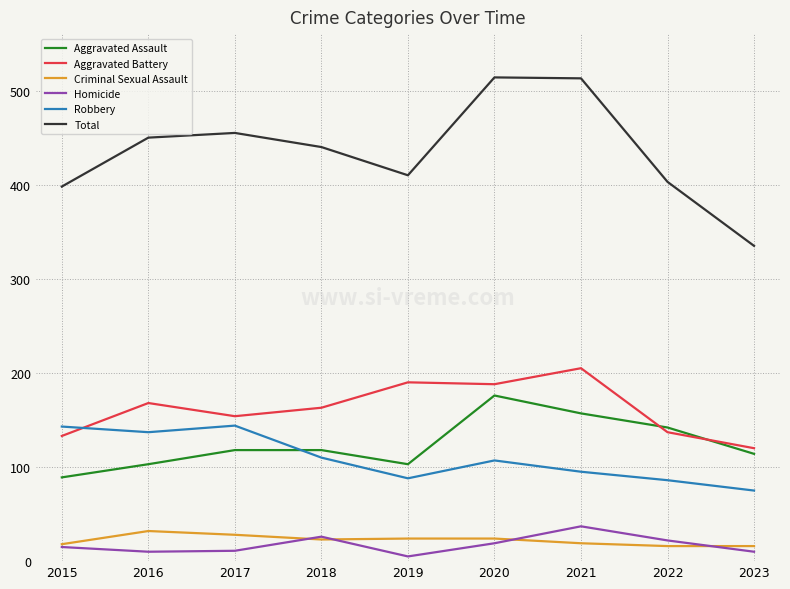

Does the chart have visible grid lines?

Yes